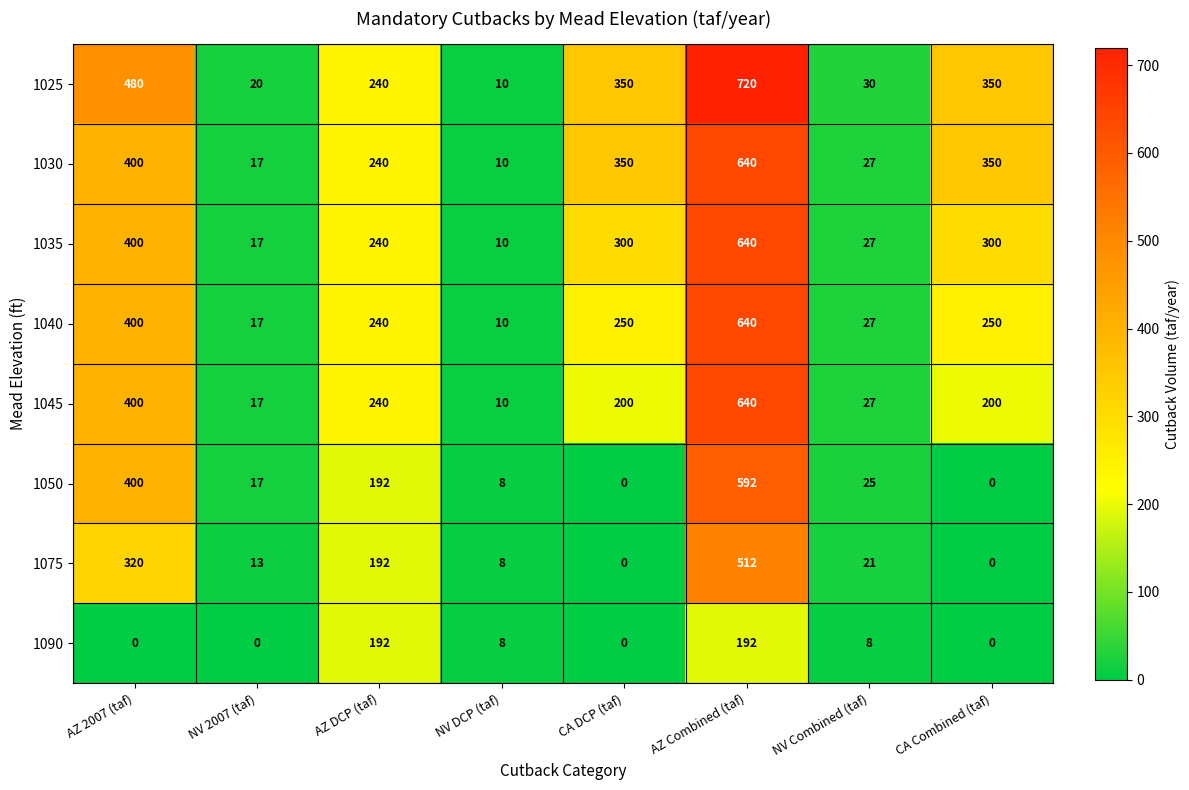

What is the approximate value of 1030 at AZ Combined (taf), to the nearest 100?

600